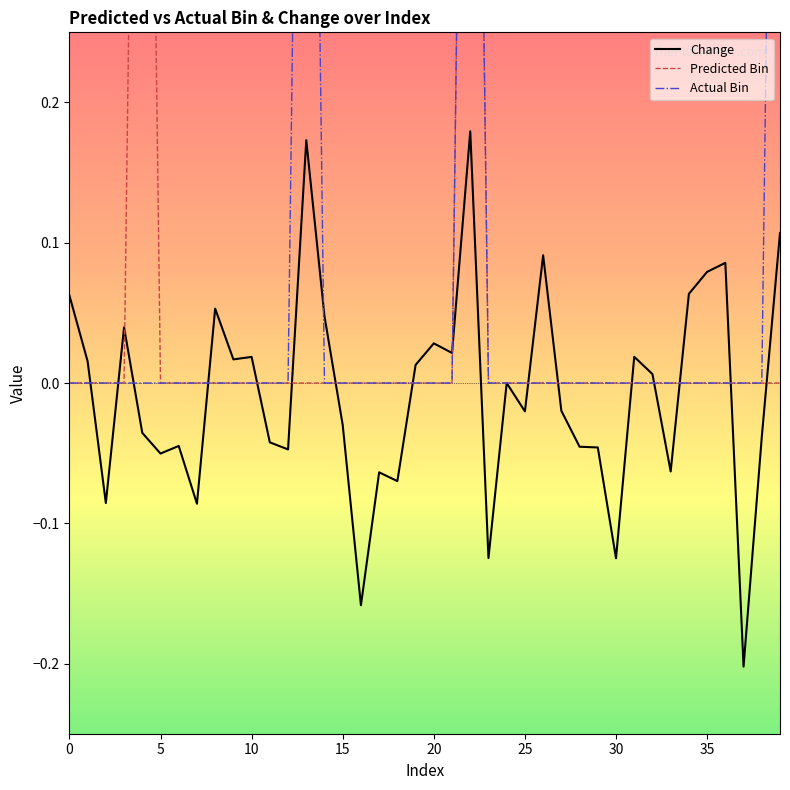

In Change, how many points are higher than both neighbors (excluding endpoints)?

12